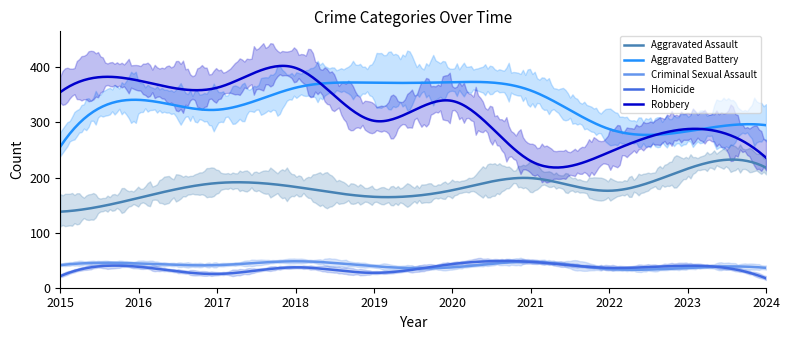

Reading left to right, list all the values displayed in this chart.

Aggravated Assault: 138	163	190	183	165	177	199	176	216	218
Aggravated Battery: 256	341	323	363	372	373	358	288	284	295
Criminal Sexual Assault: 41	44	41	48	39	37	47	34	36	36
Homicide: 21	38	25	37	27	43	47	36	40	17
Robbery: 355	376	363	399	303	339	230	246	288	236